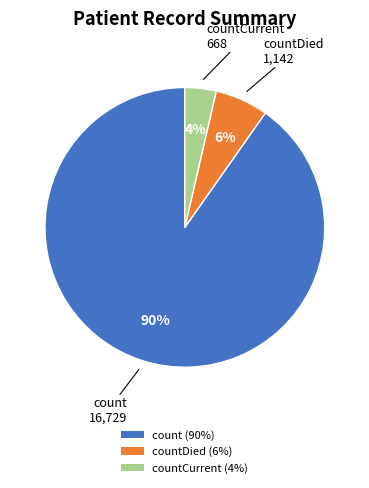

To the nearest percent, what percentage of the pie is countCurrent (4%)?

4%